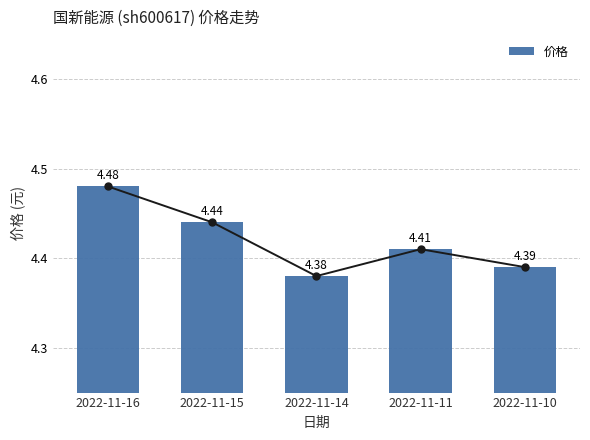

What is the approximate value at 2022-11-11?

4.4